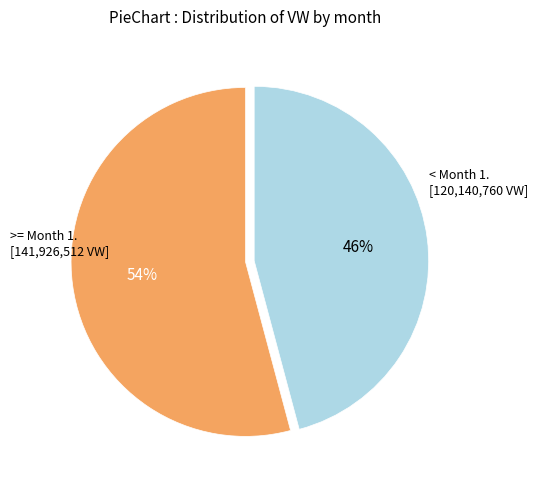

Is there a majority slice in this chart?

Yes